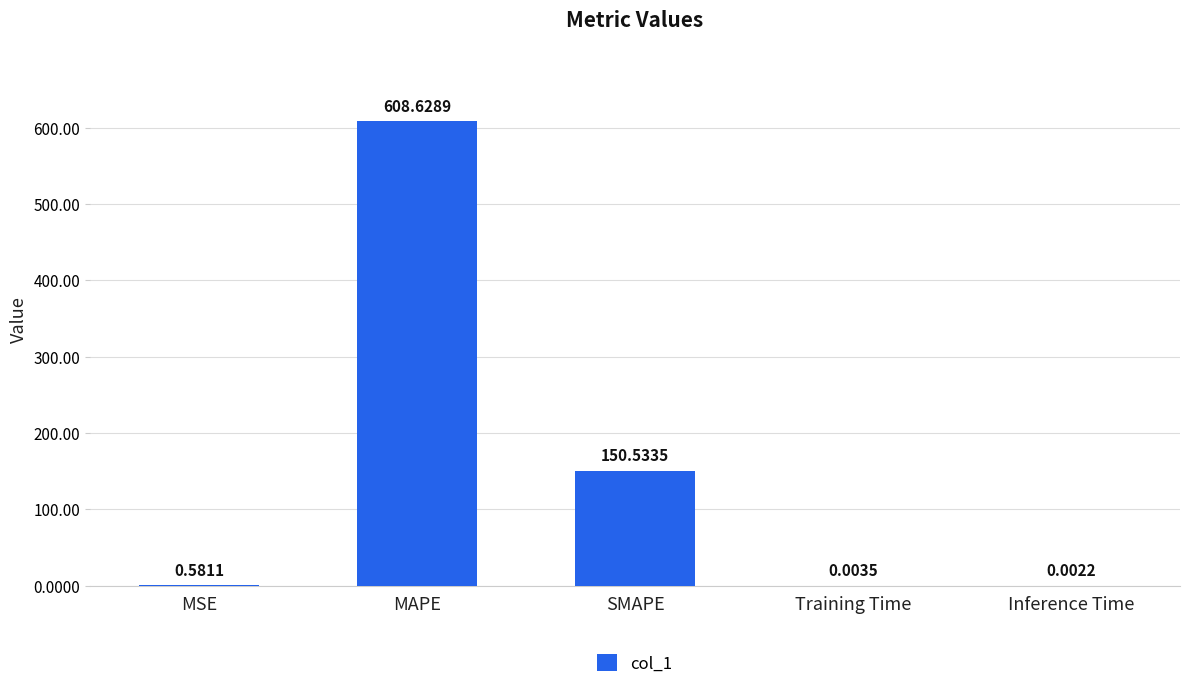

Where is the data nearest to the value 304?

SMAPE